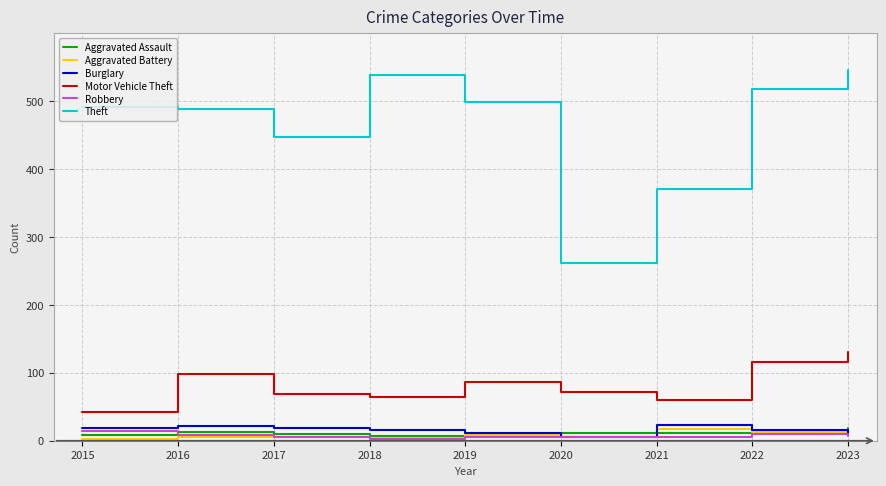

What are all the series names shown in the legend?

Aggravated Assault, Aggravated Battery, Burglary, Motor Vehicle Theft, Robbery, Theft